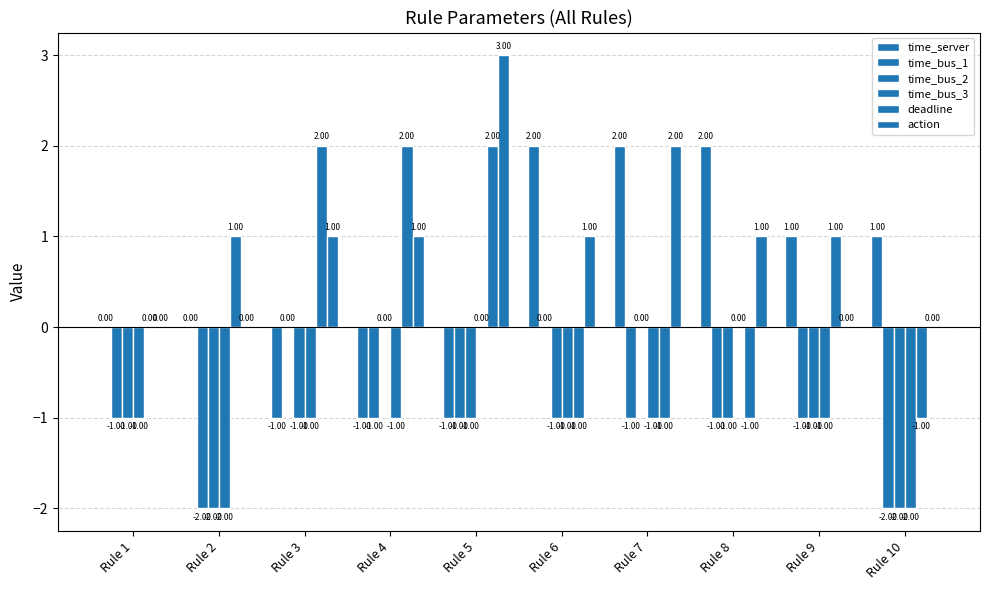

At how many categories does at least one series exceed -1?

10